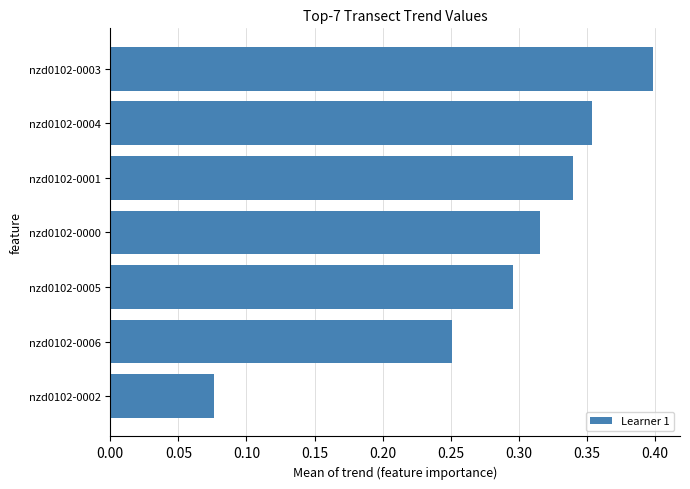

At which label is the value closest to 0?

nzd0102-0002